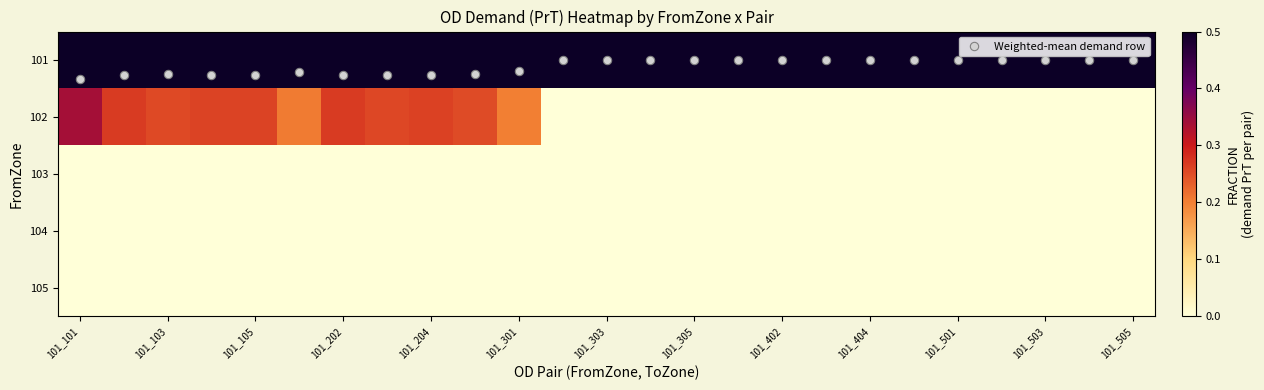

Which category has the lowest value in the 103 series?

101_101